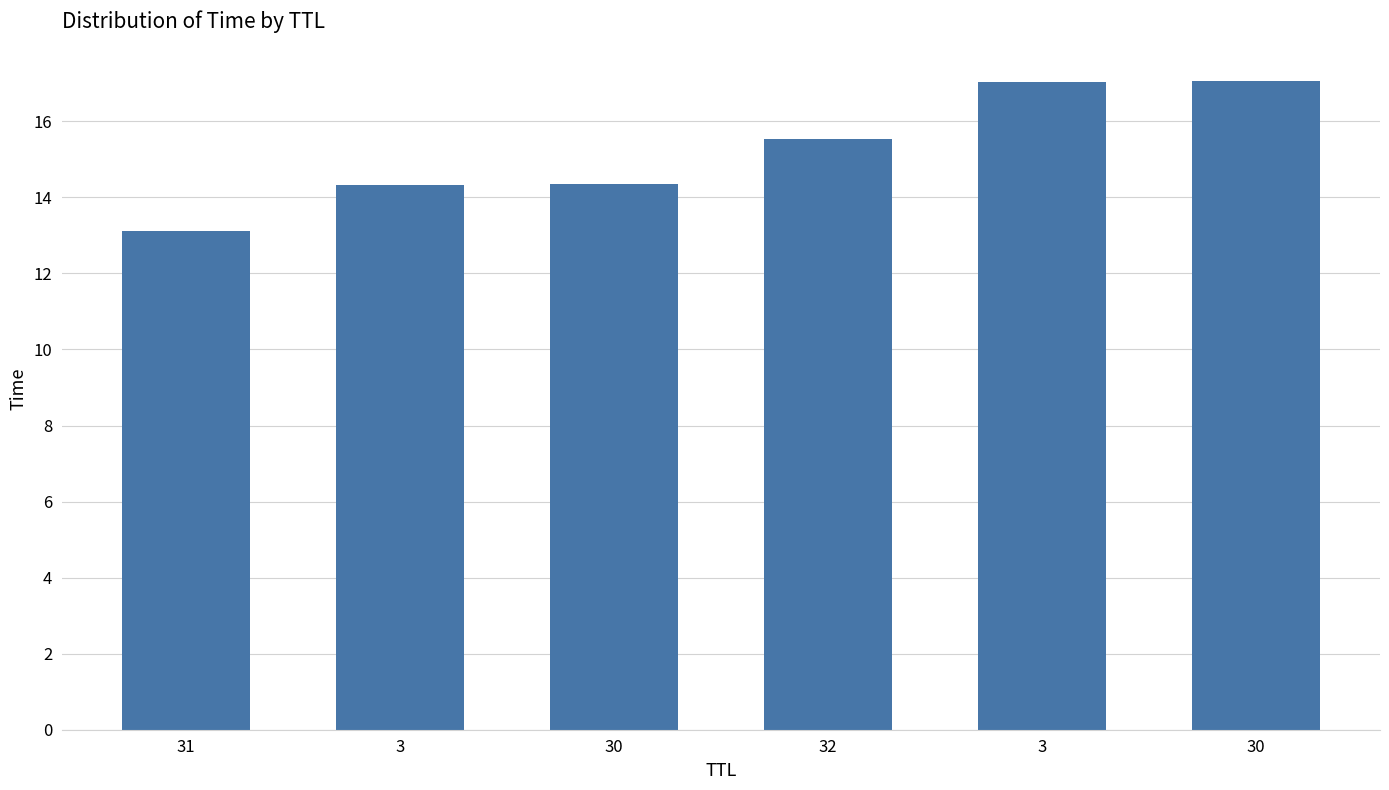

What is the label of the 5th bar from the left?

3